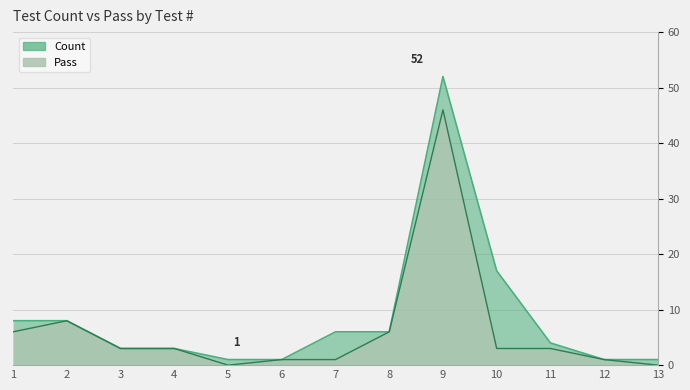

What is the value of the Pass point at the 6th from the left?

1